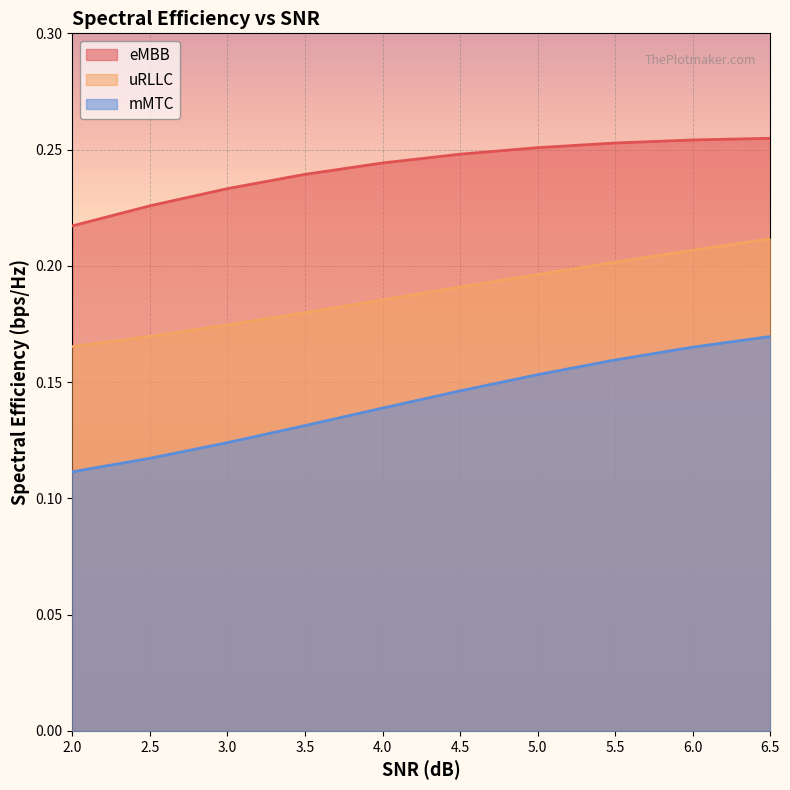

True or false: eMBB and mMTC cross at least once.

False